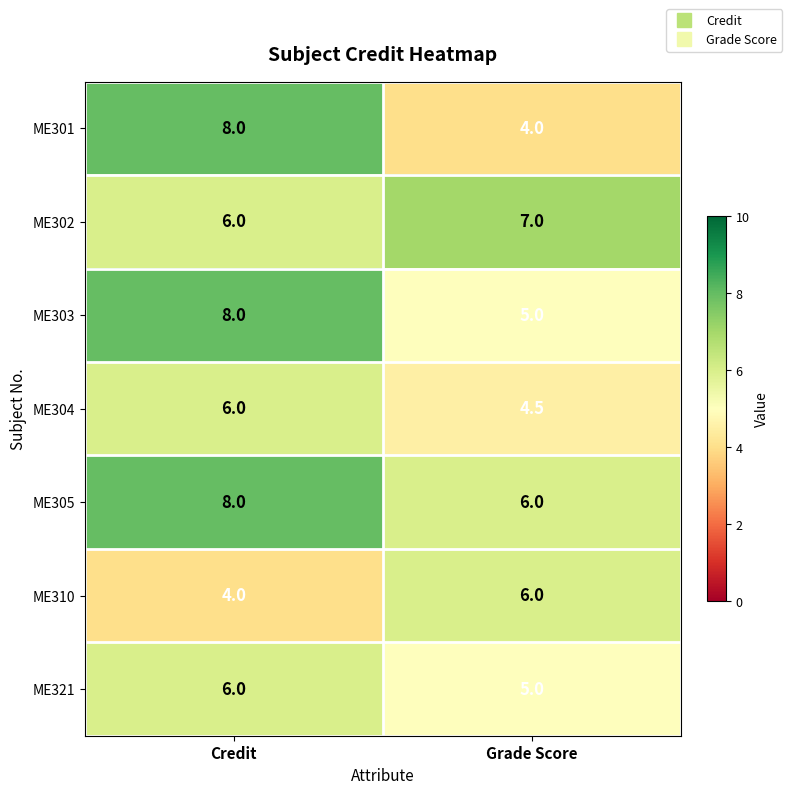

Reading right to left, list all the values displayed in this chart.

ME301: 4.0	8.0
ME302: 7.0	6.0
ME303: 5.0	8.0
ME304: 4.5	6.0
ME305: 6.0	8.0
ME310: 6.0	4.0
ME321: 5.0	6.0